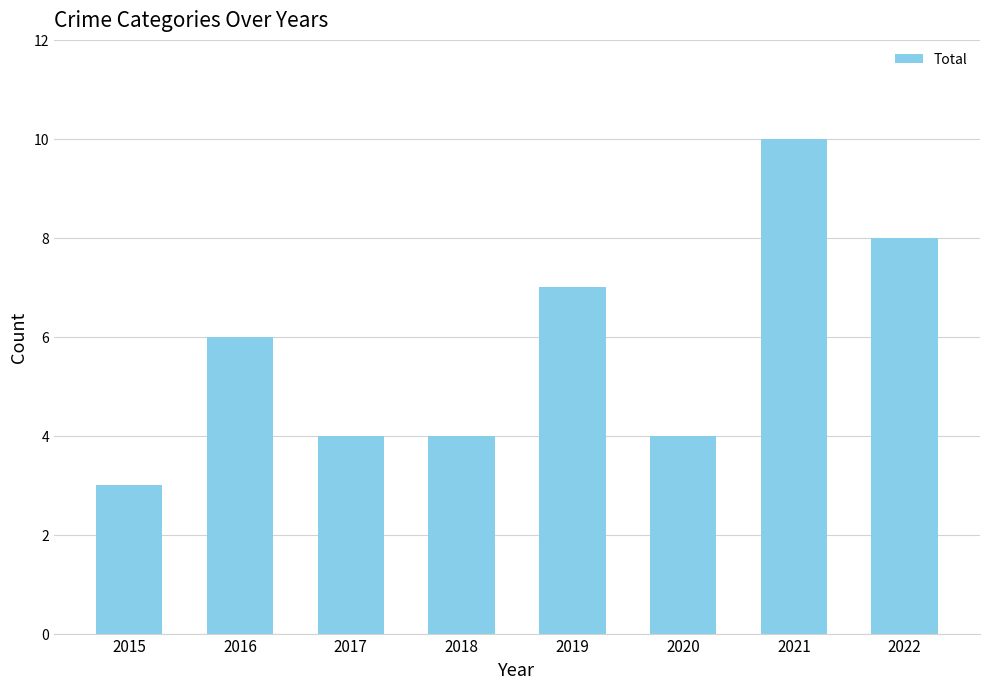

What is the average value?

6